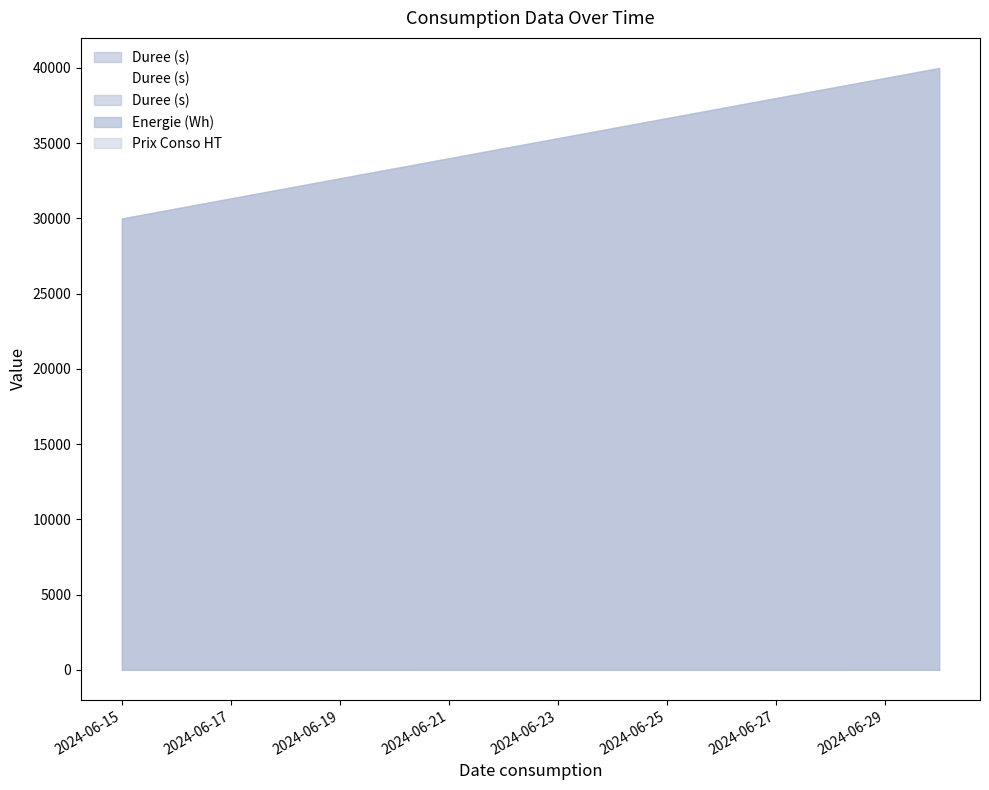

Which has a higher value, 2024-06-15 or 2024-06-17?

2024-06-17